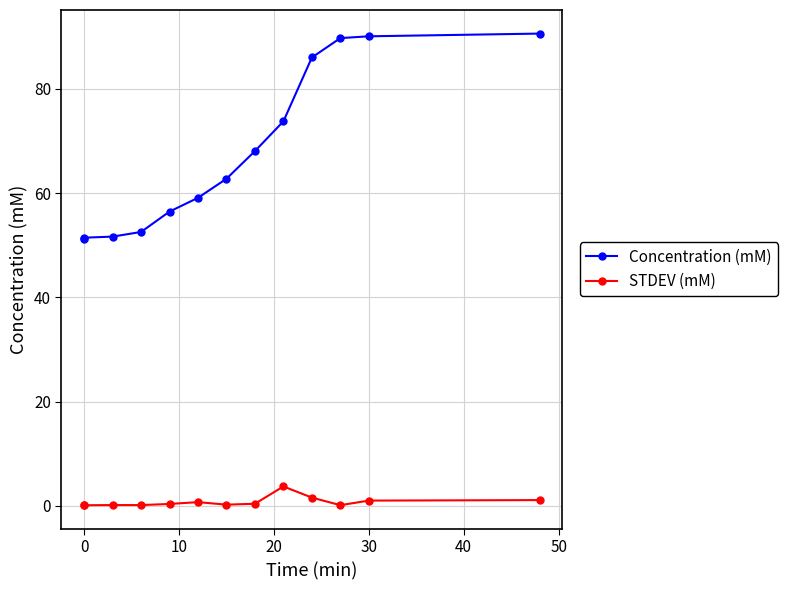

Which has a higher value, 50 or 20?

50